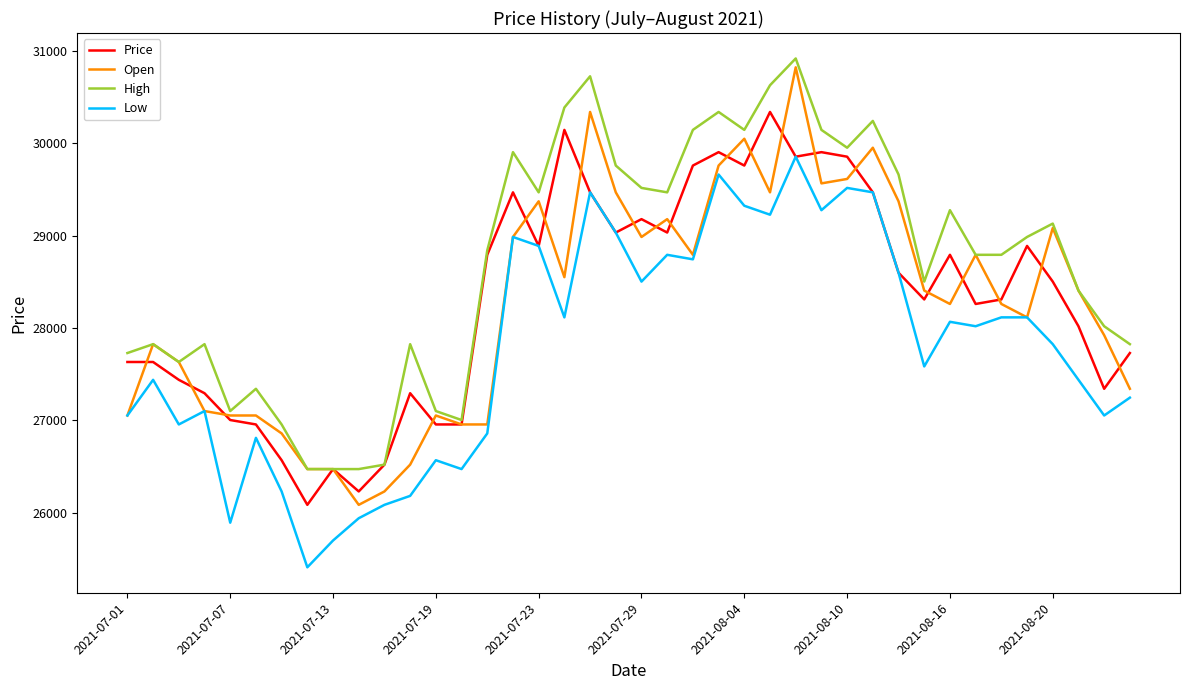

Which series has the largest total across all categories?

High